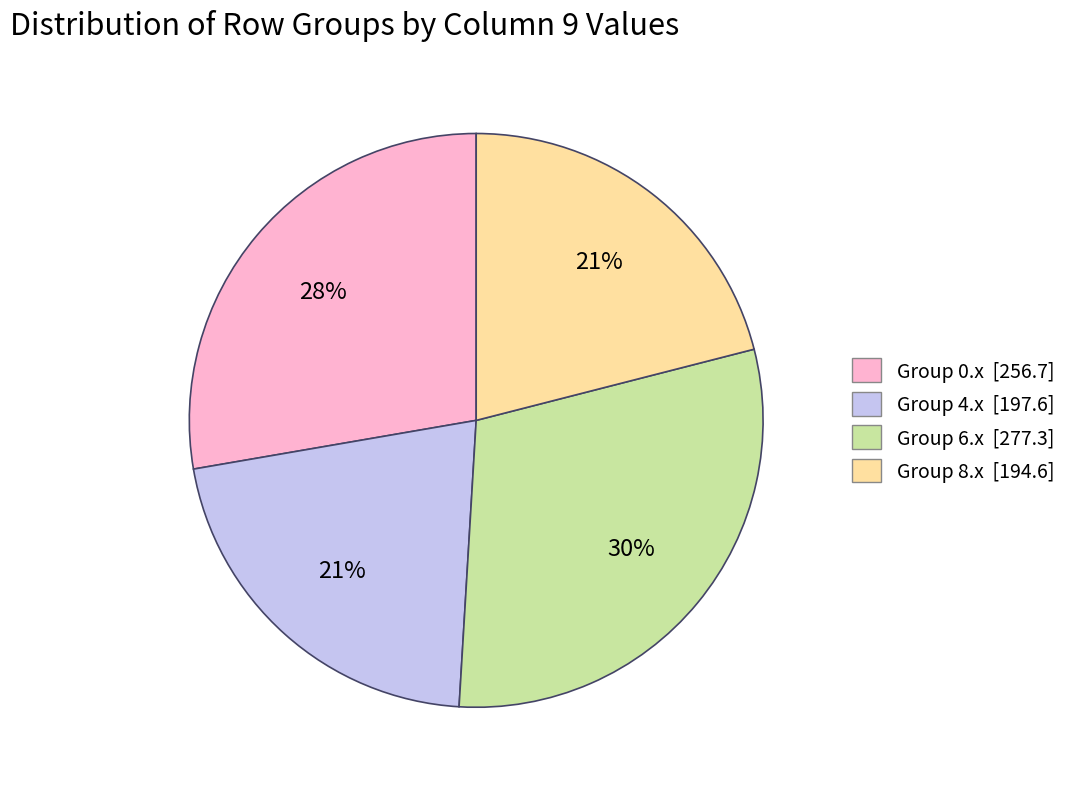

Does any single category account for the majority?

No